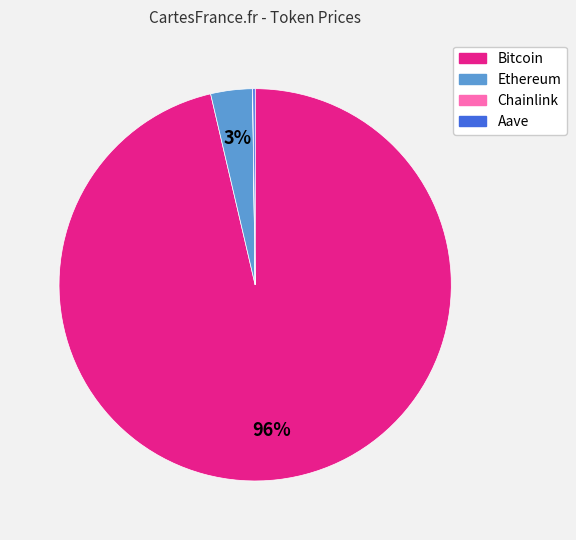

Is it true that Bitcoin is 96% of the pie?

True